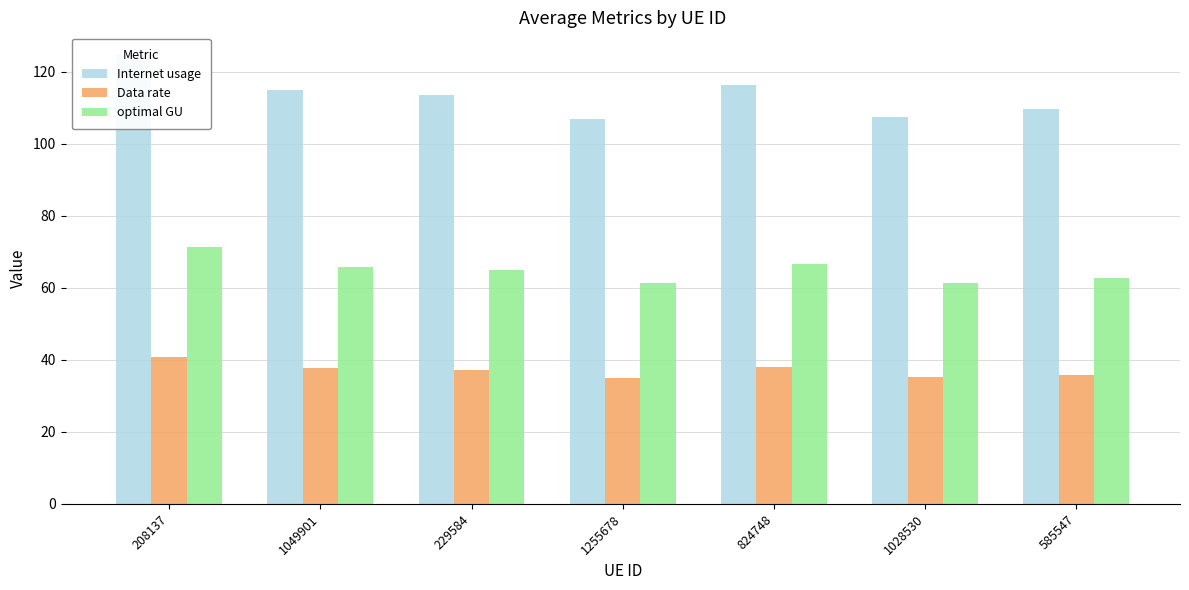

What is the smallest value displayed?

35.0